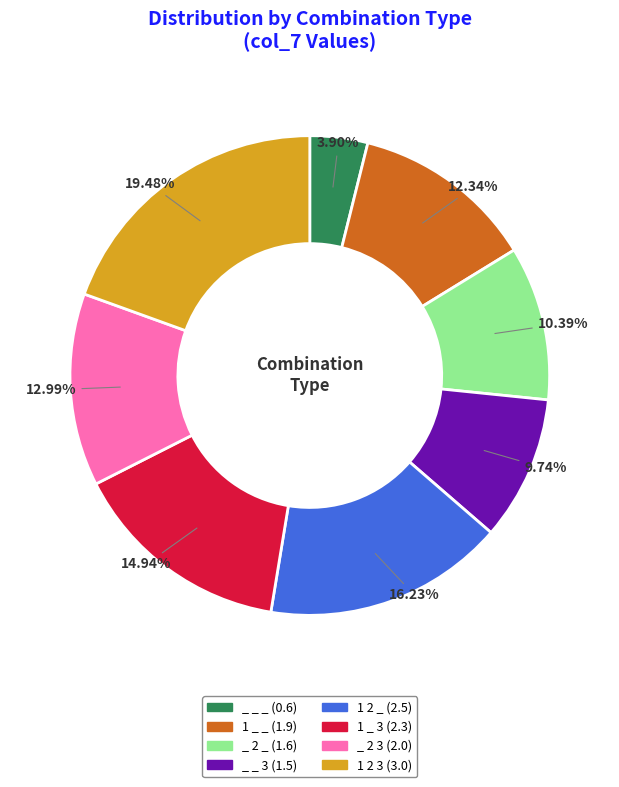

To the nearest percent, what is the combined percentage of _ _ 3 and _ _ _?

14%